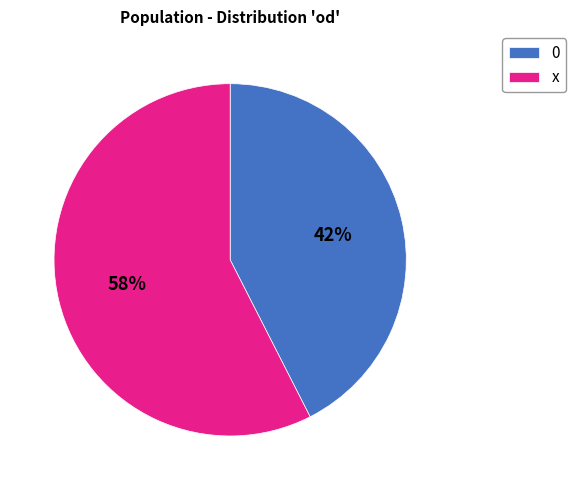

Count the number of slices in the pie.

2